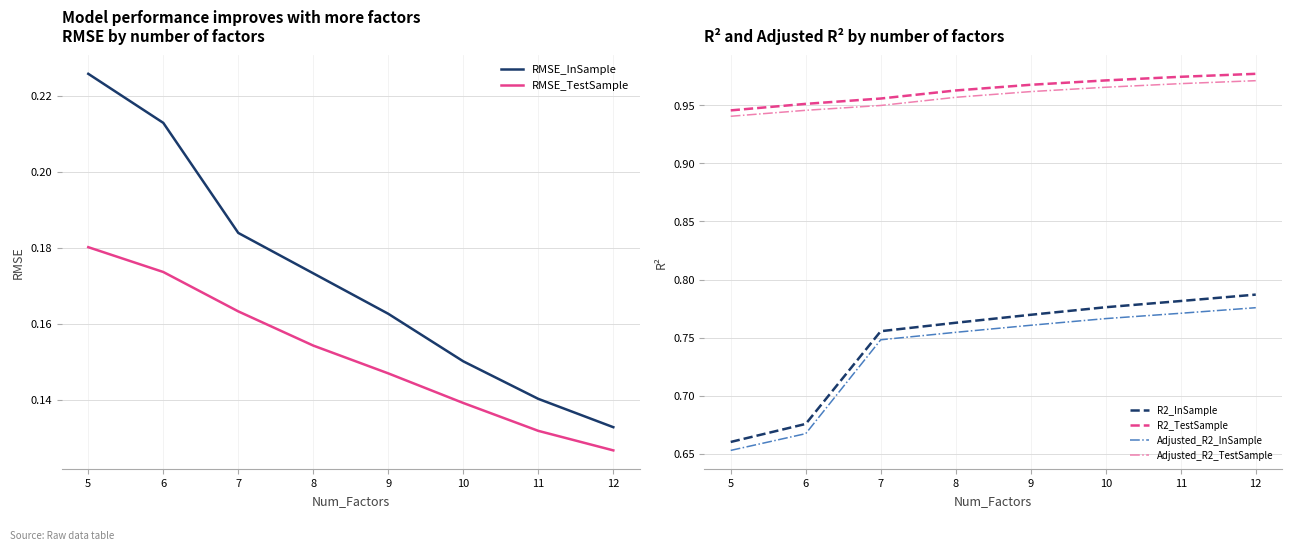

What is the difference between the second highest and second lowest values in the Adjusted_R2_InSample series?

0.1